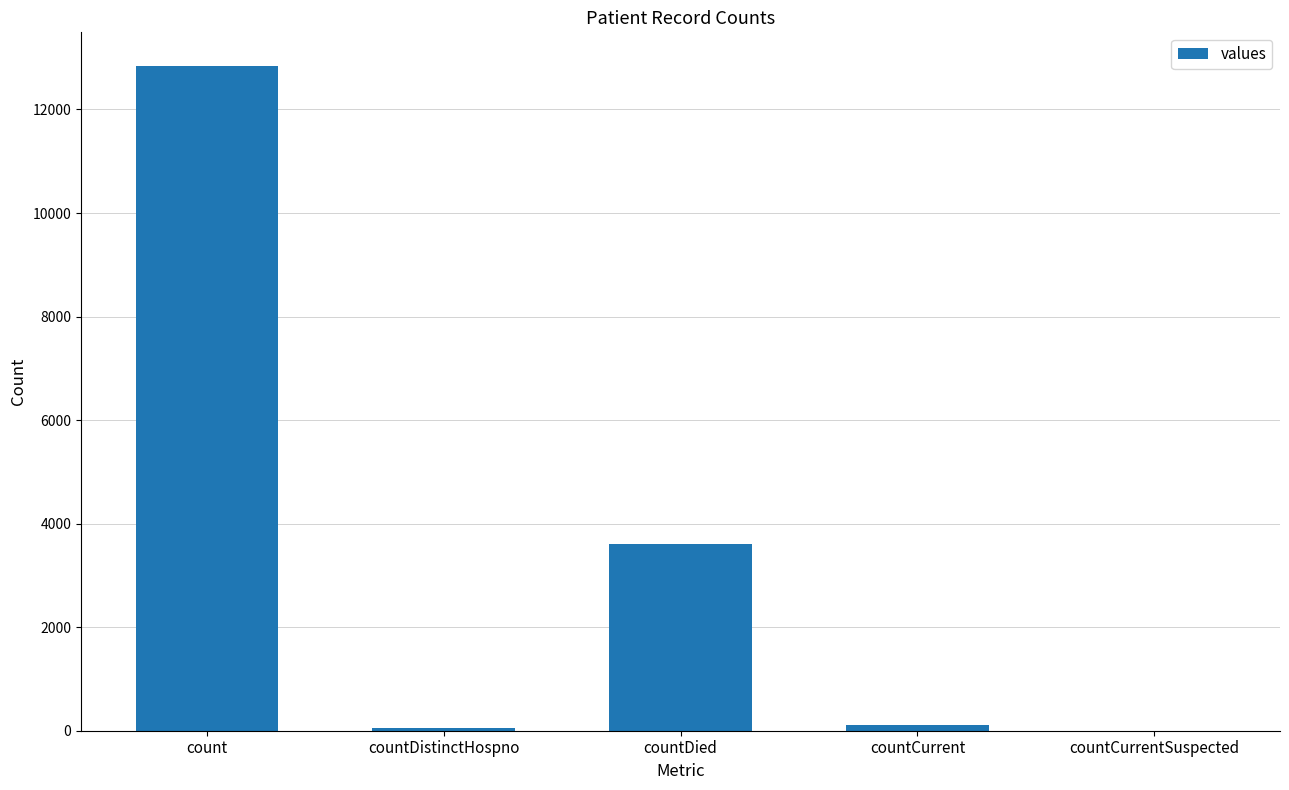

Are the bars horizontal?

No